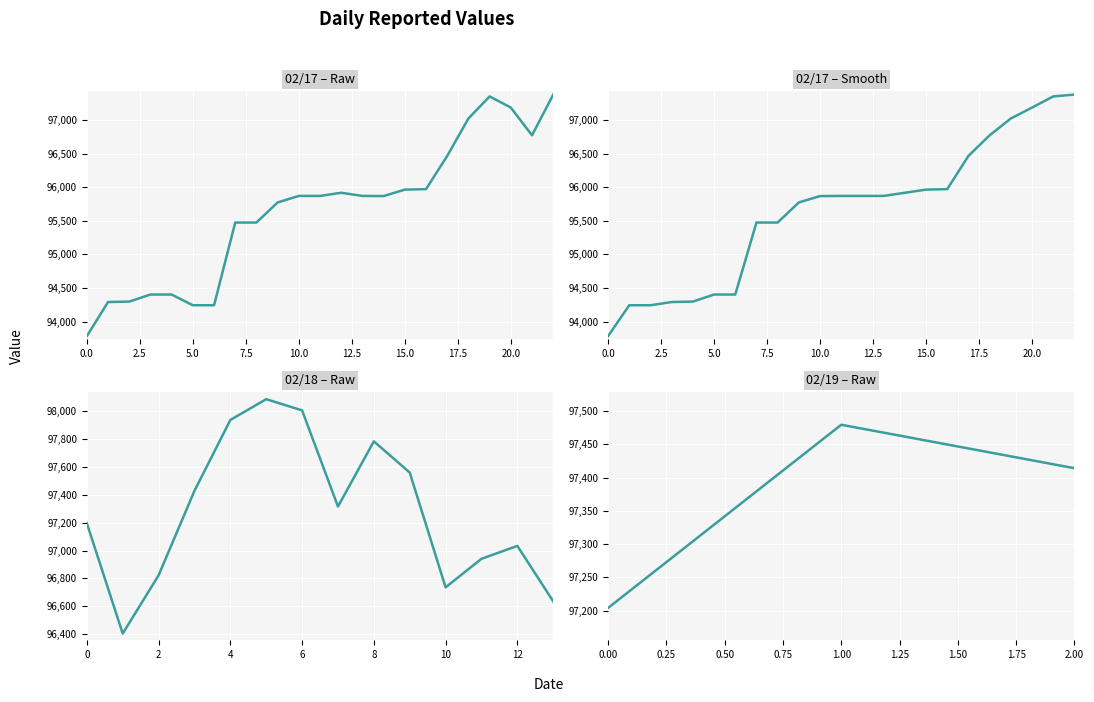

Rank the categories by value from lowest to highest.

0, 5, 6, 1, 2, 3, 4, 7, 8, 9, 14, 10, 11, 13, 12, 15, 16, 24, 17, 36, 33, 21, 25, 34, 18, 35, 20, 23, 37, 30, 19, 22, 39, 26, 38, 32, 31, 27, 29, 28